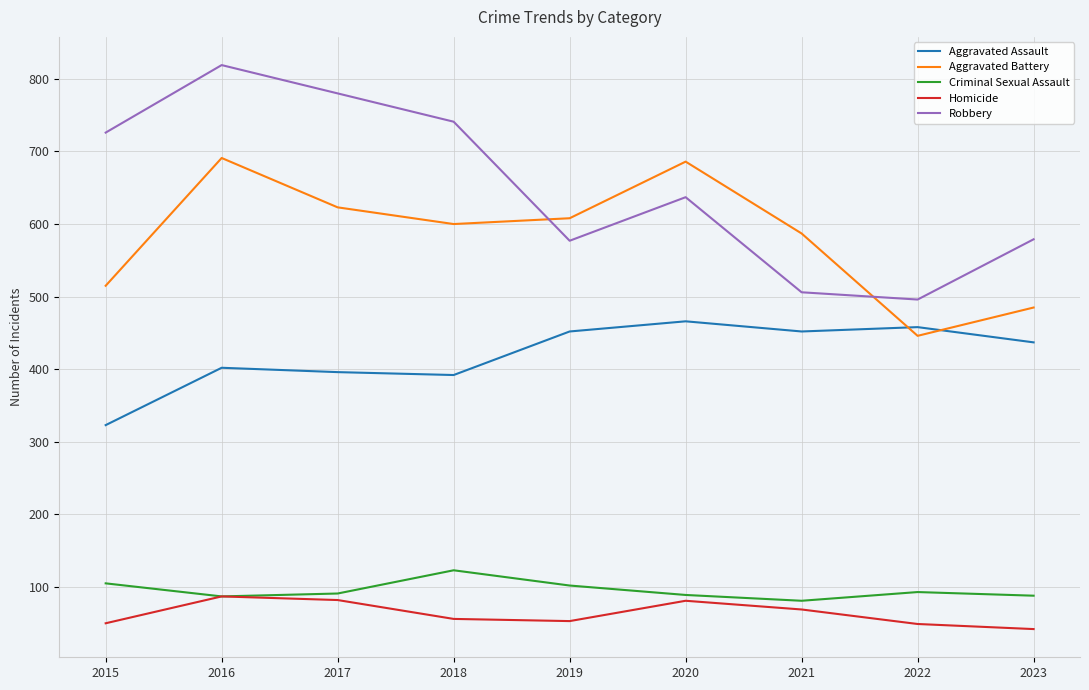

What is the greatest value displayed?

819